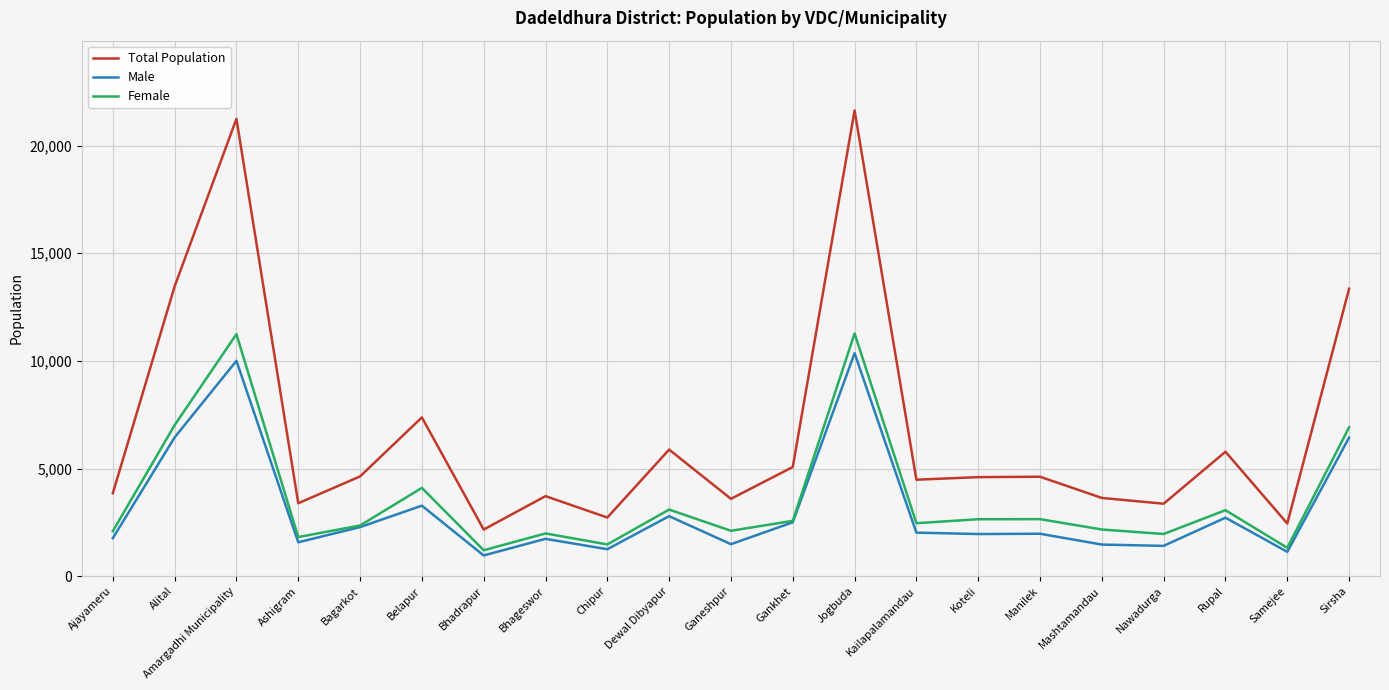

Rank the series by their maximum value, from lowest to highest.

Male, Female, Total Population